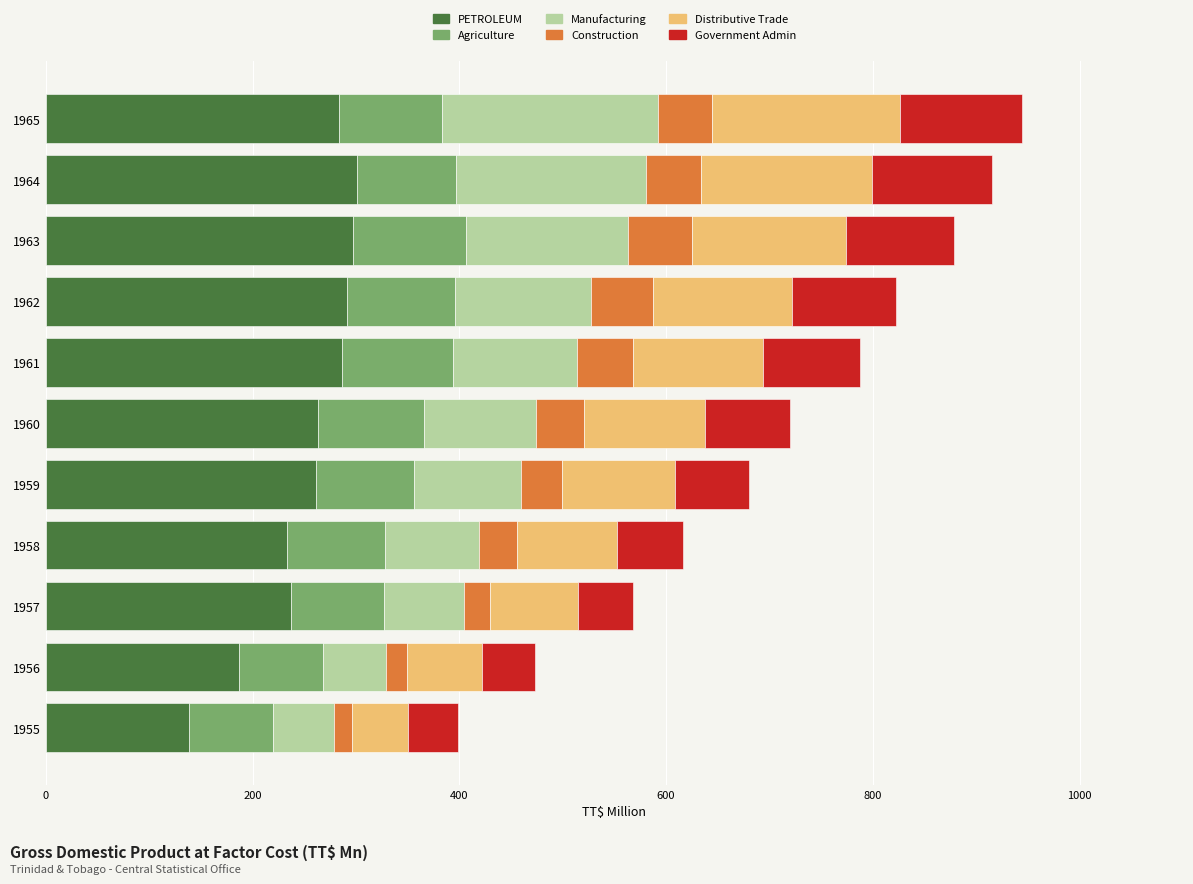

What is the difference between the second highest and minimum values in the PETROLEUM series?

158.0